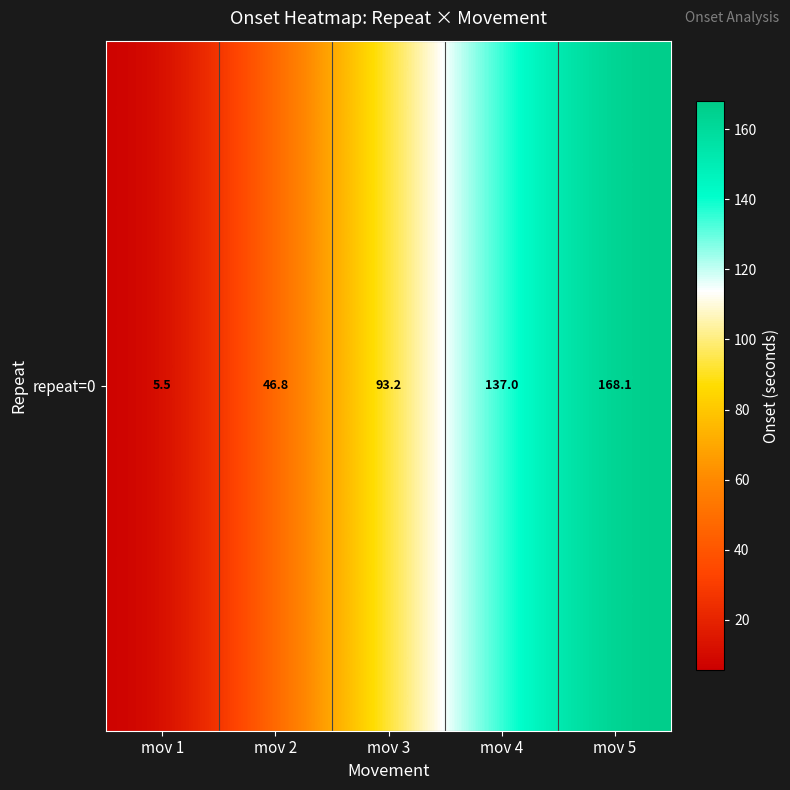

How many data points are less than 93?

2